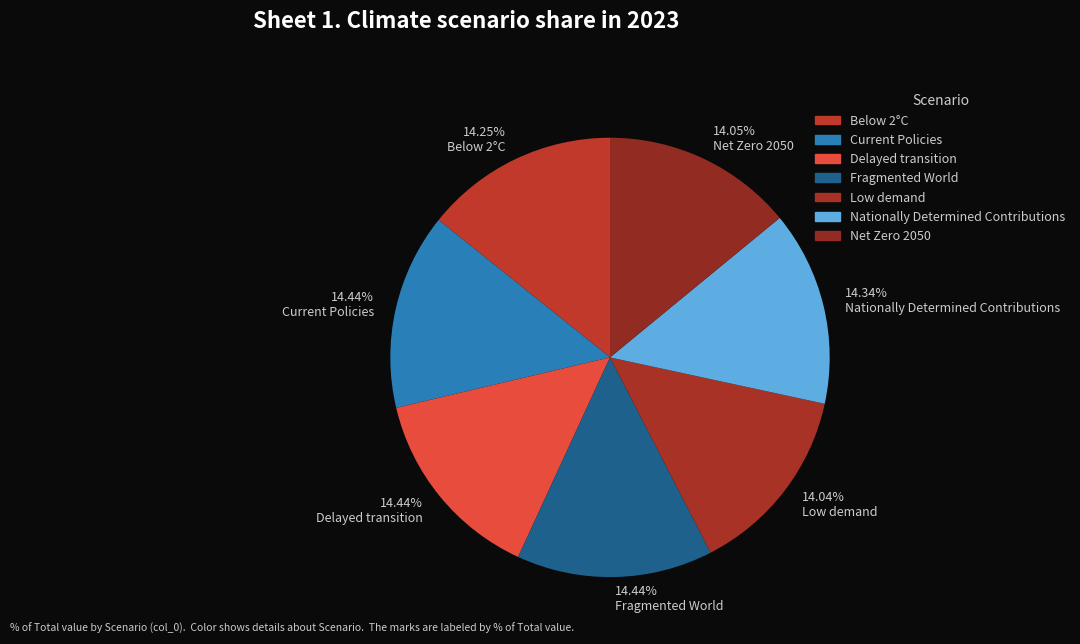

Is there any slice that represents more than half of the pie?

No